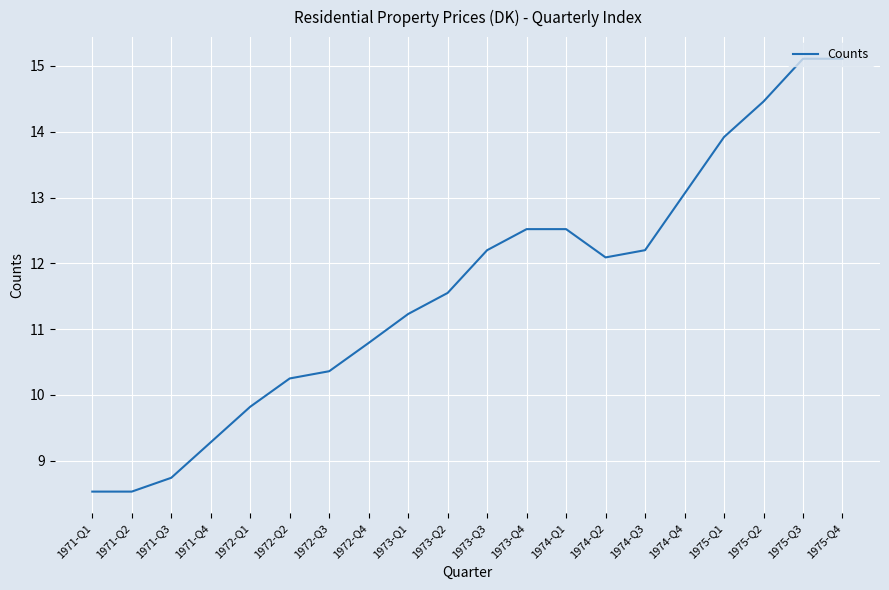

True or false: the data shows 19.0 at 1974-Q2.

False